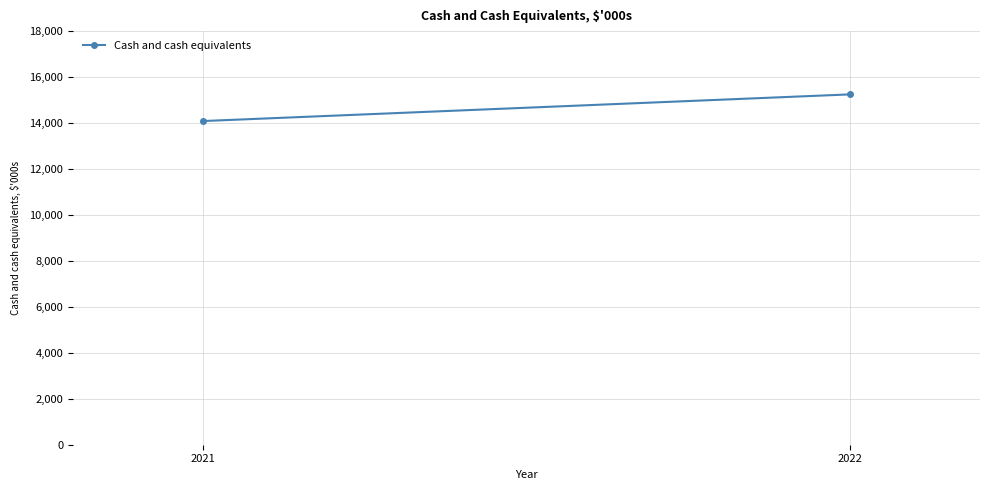

What is the change in value from 2021 to 2022?

+1162